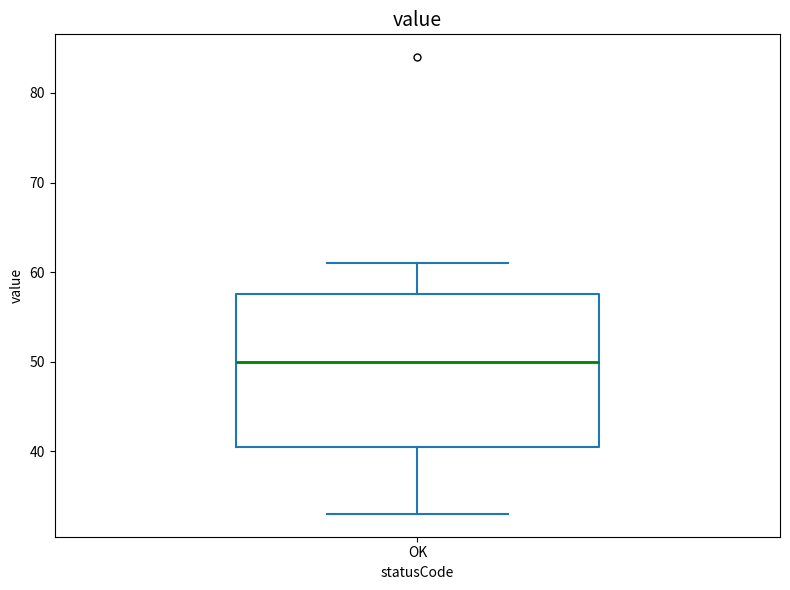

Where does the upper whisker of the box for OK end on the y-axis? The values are not printed on the chart, so give them approximately, as read against the axis.

61